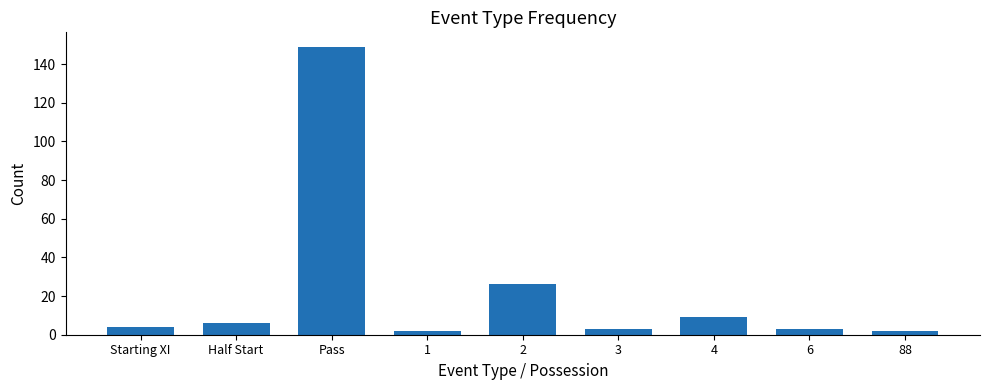

What is the sum of all values?

204